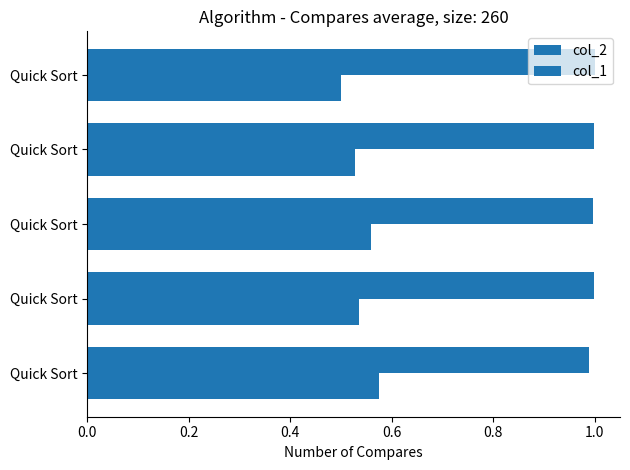

List the series in order of their overall mean, highest first.

col_2, col_1